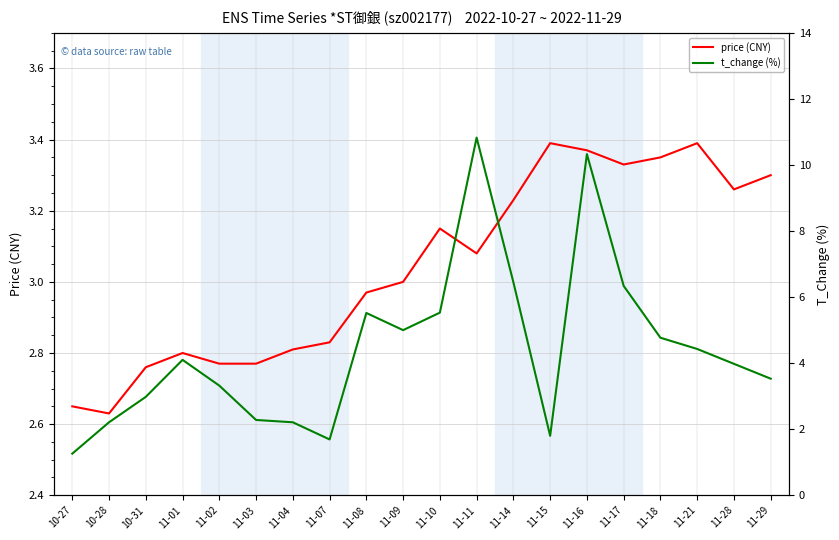

What is the value of the price (CNY) point at the 17th from the left?

3.4